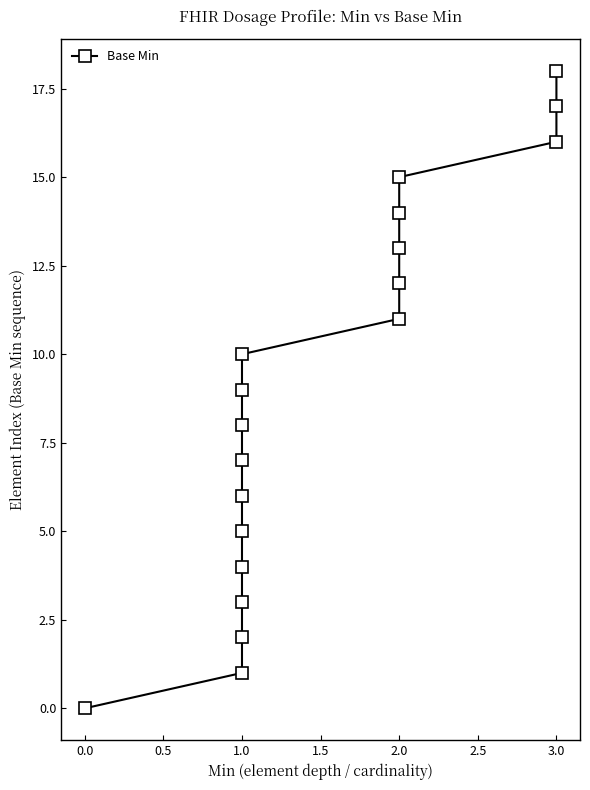

What is the value of the 14th point from the left?

13